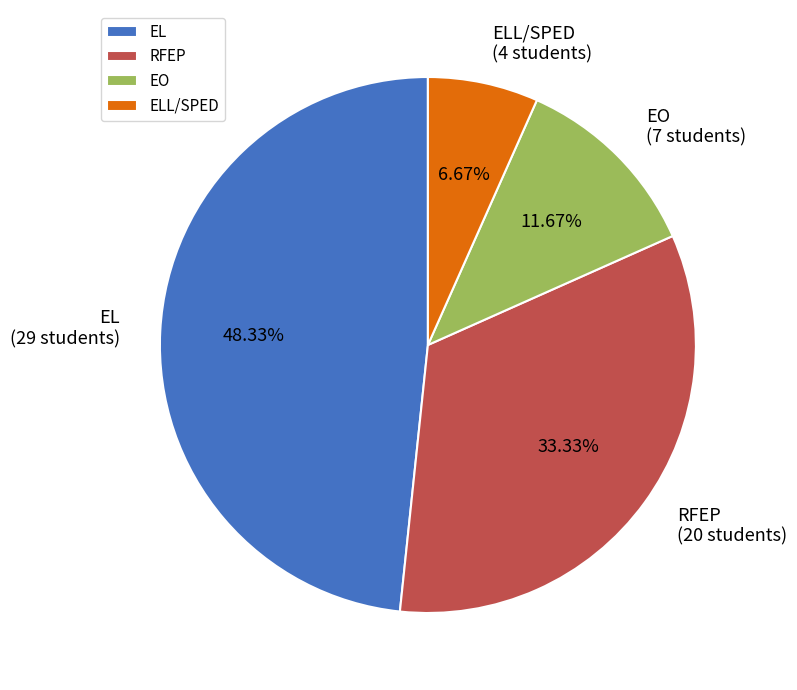

Rank the categories by value from highest to lowest.

EL, RFEP, EO, ELL/SPED